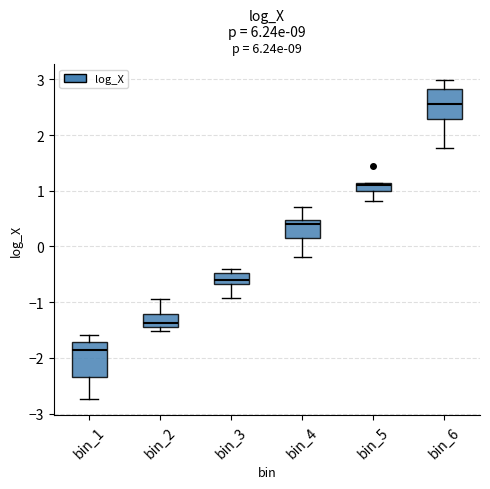

Where does the lower whisker of the box for bin_5 end on the y-axis? The values are not printed on the chart, so give them approximately, as read against the axis.

0.8